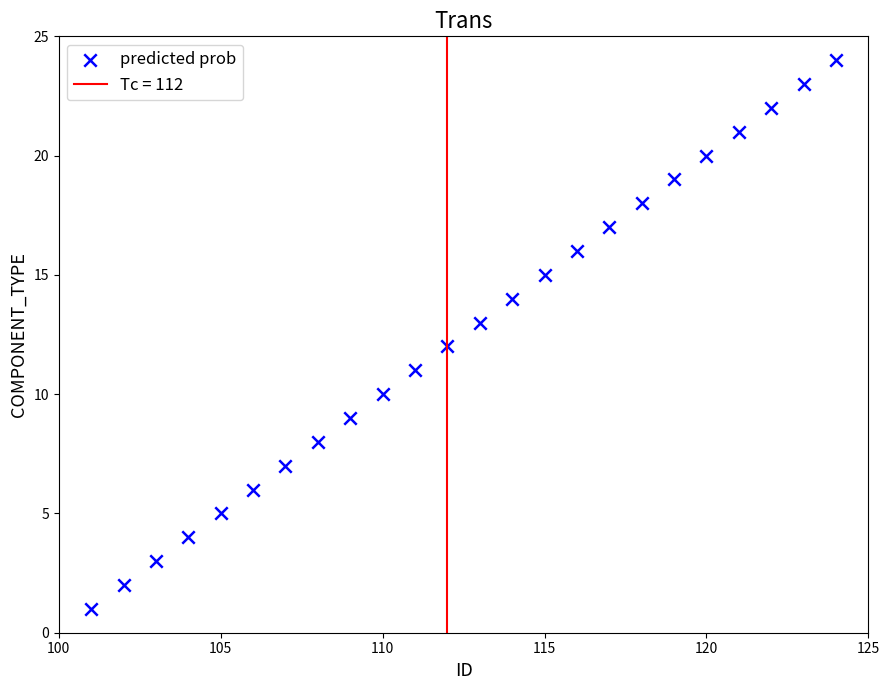

What is the range of Y values (max minus min)?

23